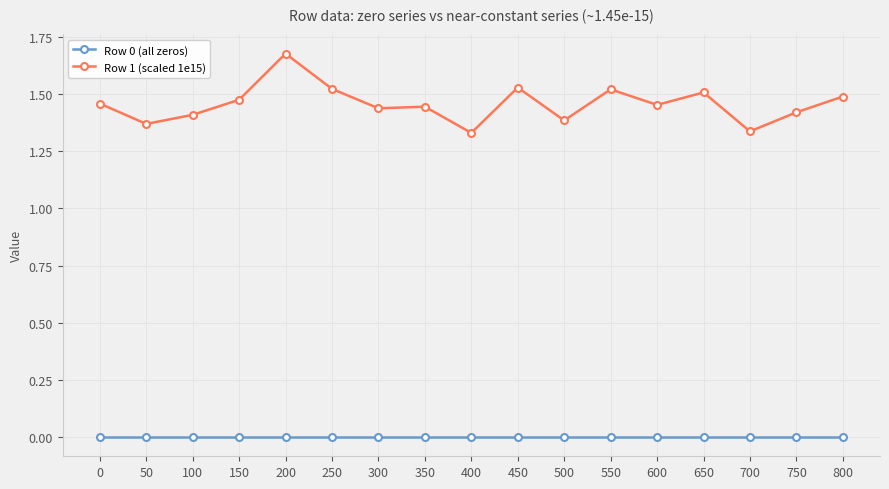

The value of Row 0 (all zeros) at 700 is 0.0. True or false?

True